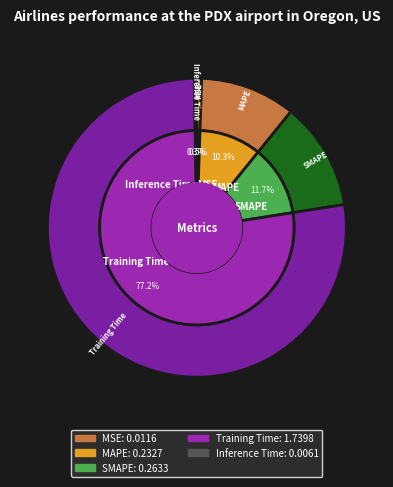

Is MAPE the majority of the pie?

No